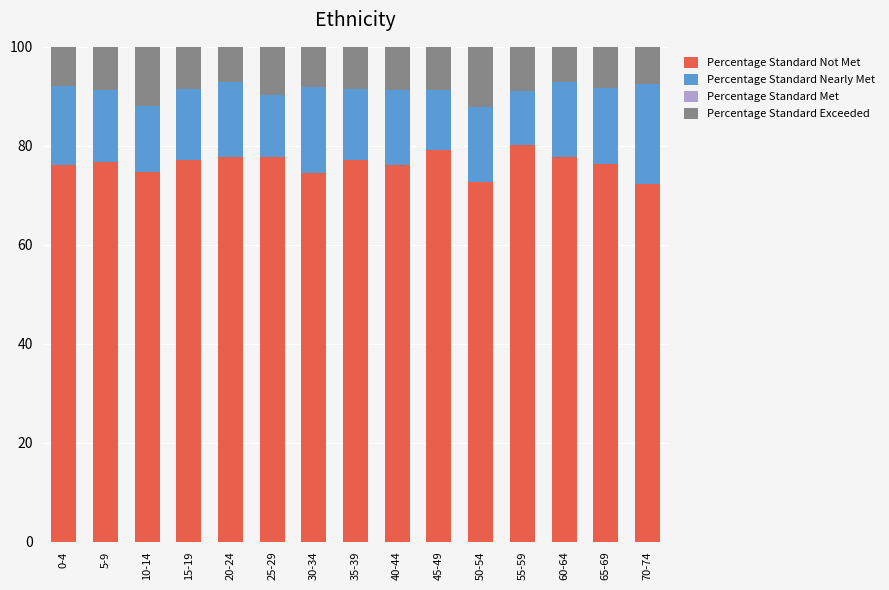

The Percentage Standard Nearly Met series shows 8.6 at 35-39. True or false?

False